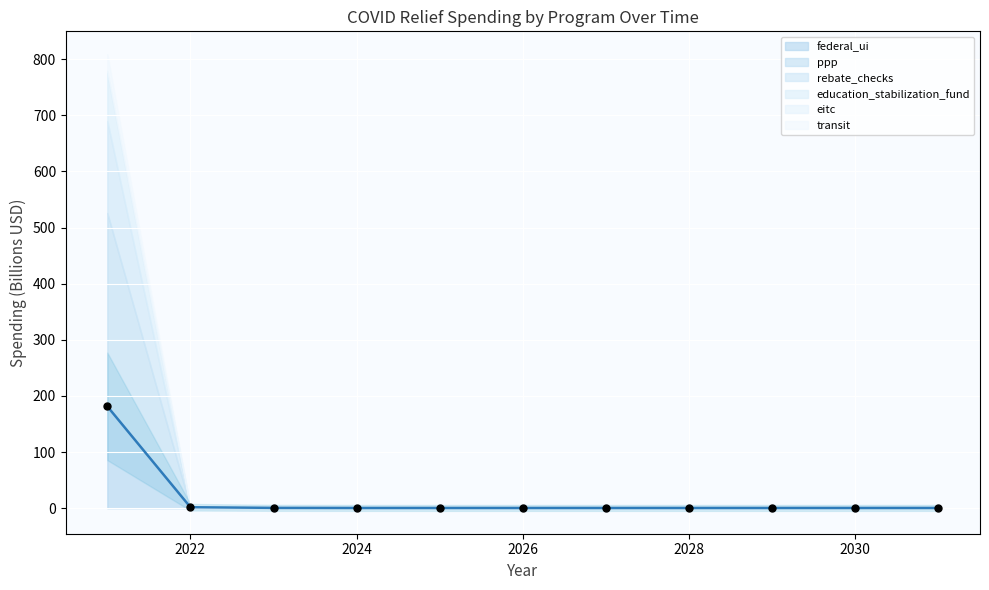

Which series has the largest total across all categories?

ppp